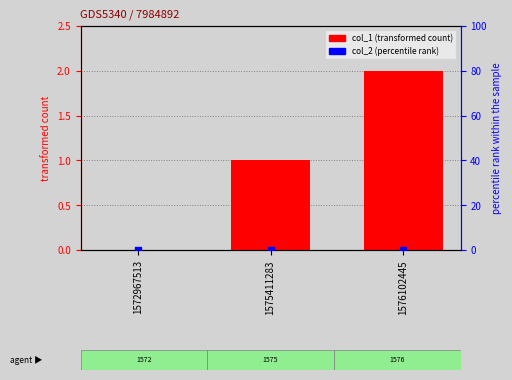

Which series contains the highest Y value?

col_1